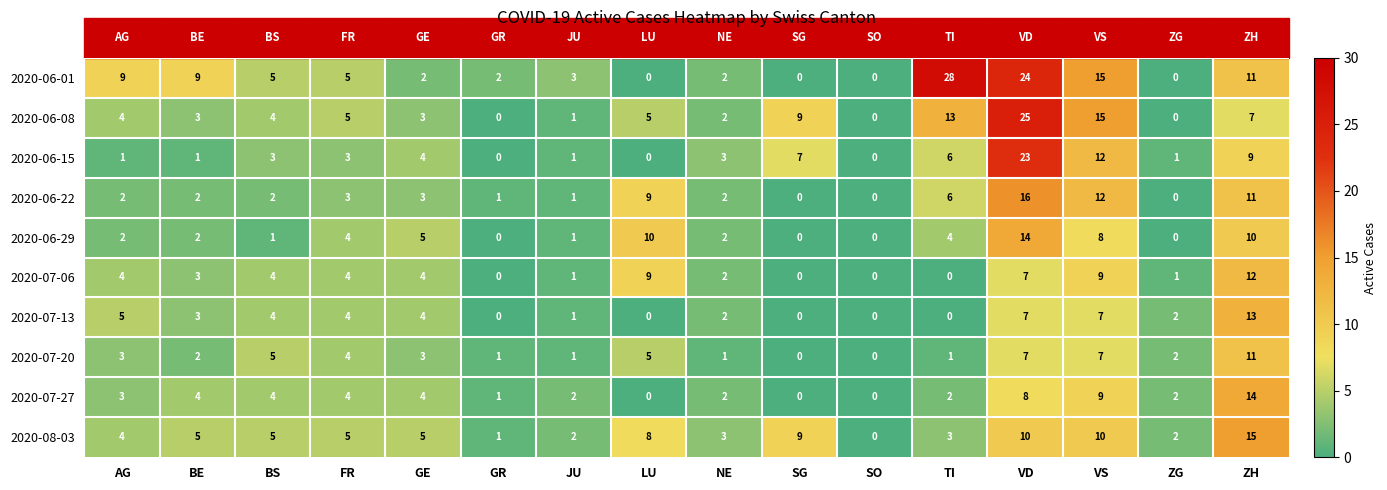

True or false: 2020-07-27 has a value of 0 at GR.

False